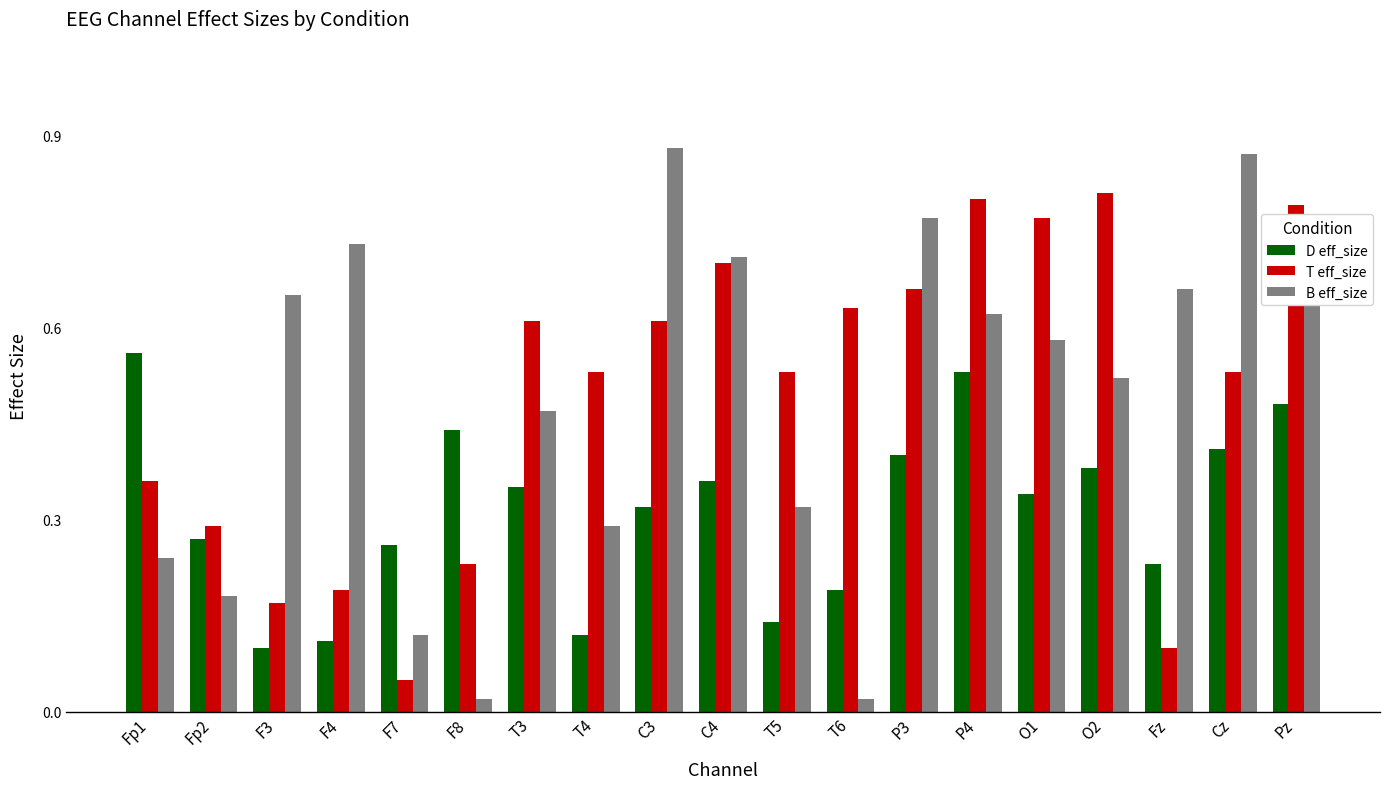

Which series has the widest spread of values?

B eff_size